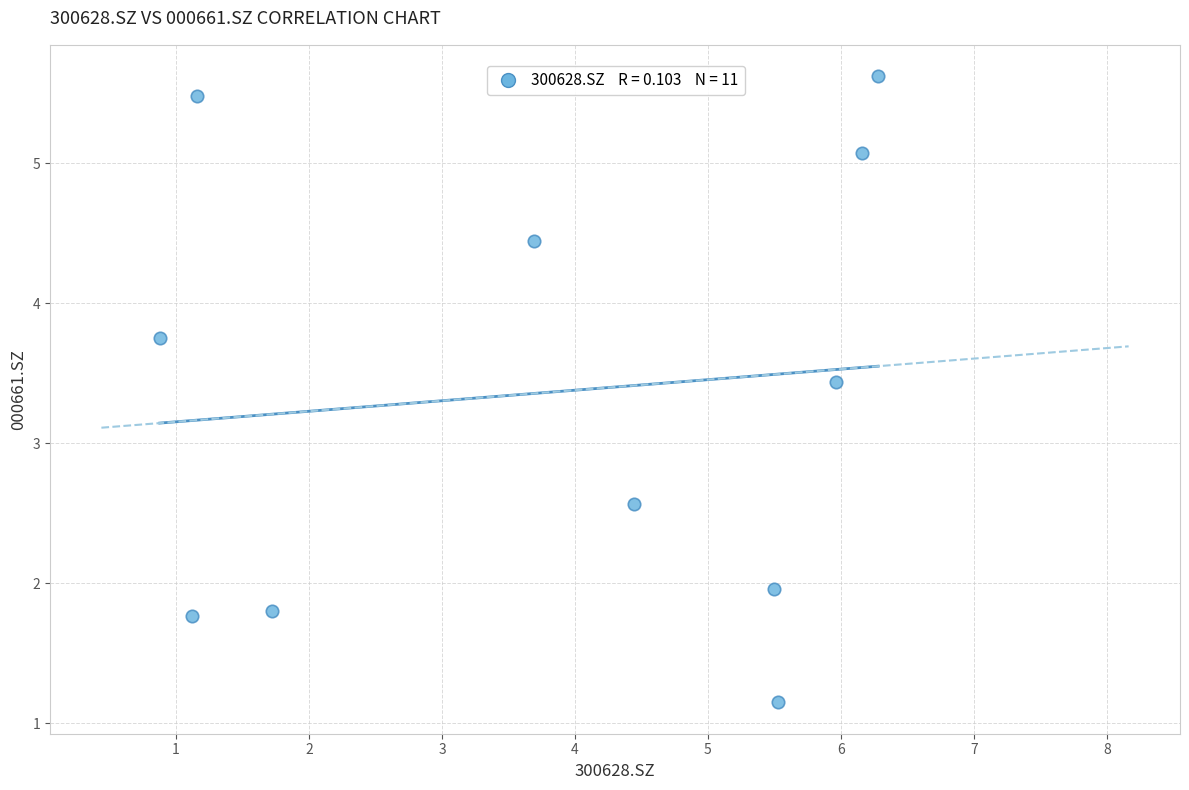

What is the average Y value?

3.4